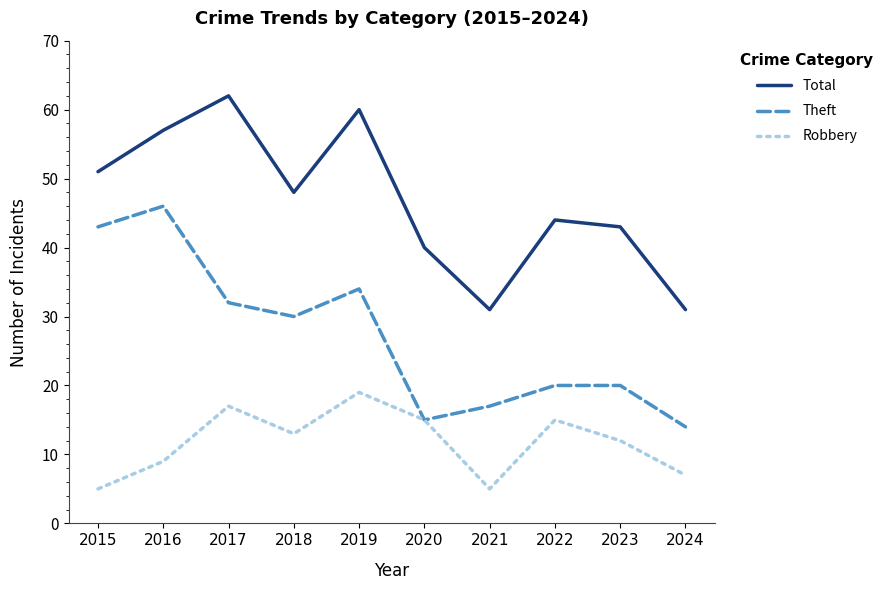

List the series in order of their overall mean, lowest first.

Robbery, Theft, Total